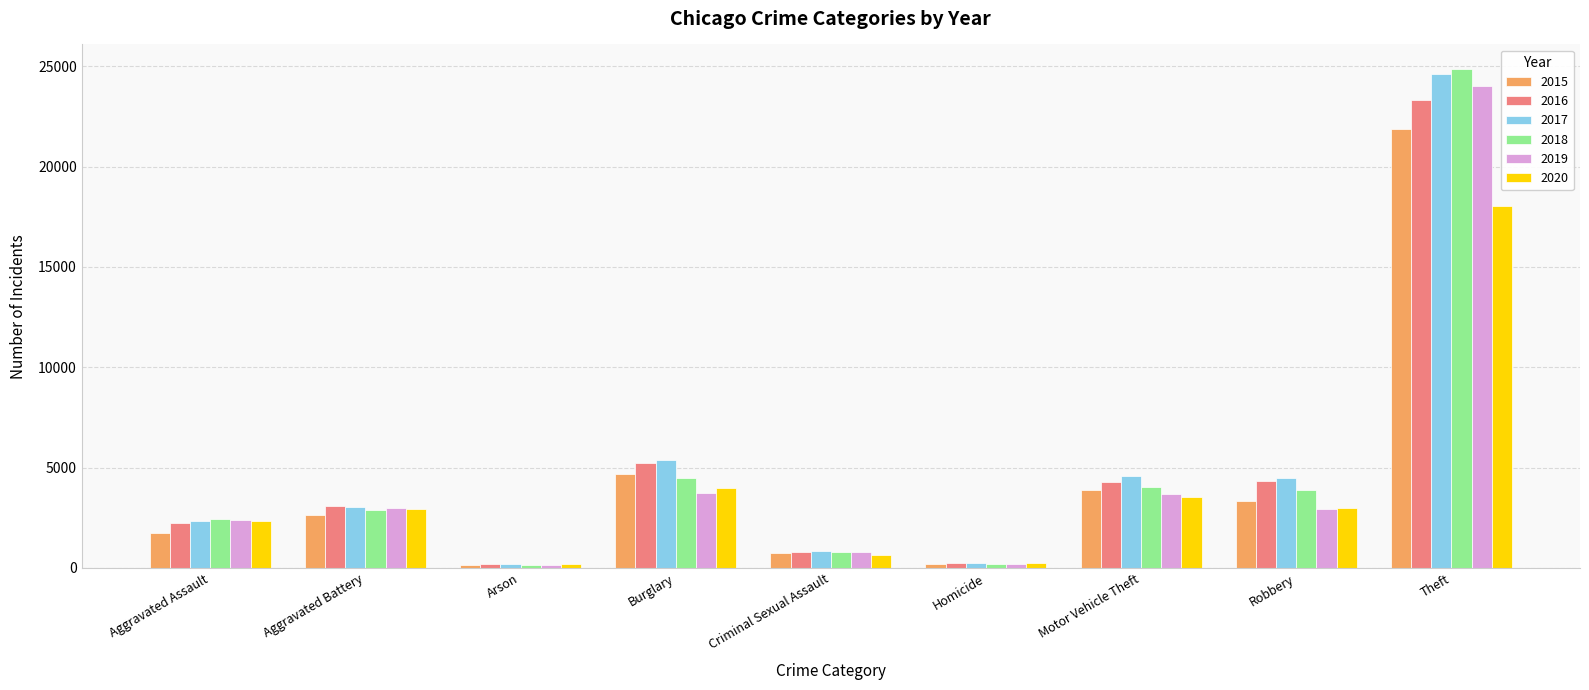

What is the difference between the 2016 values at Criminal Sexual Assault and Theft?

22554